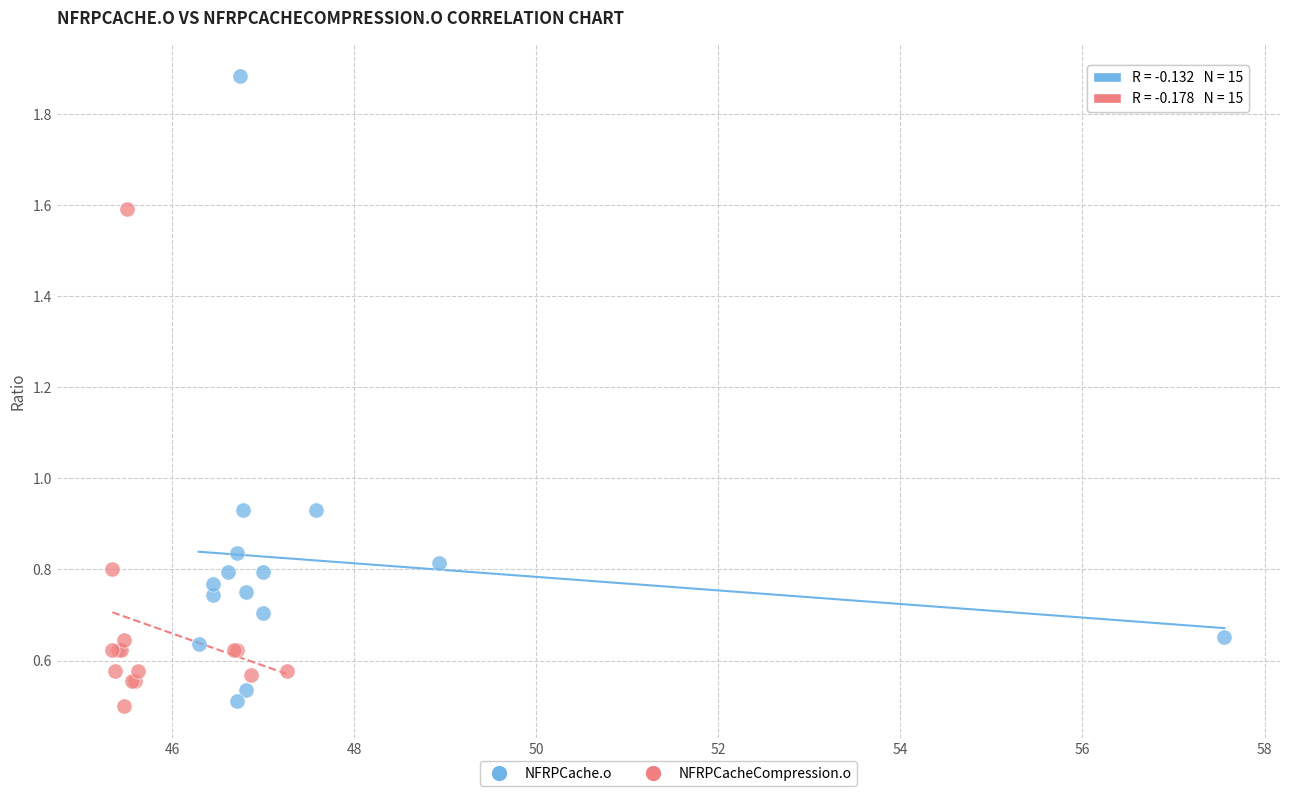

Which series has the widest spread of Y values?

NFRPCache.o